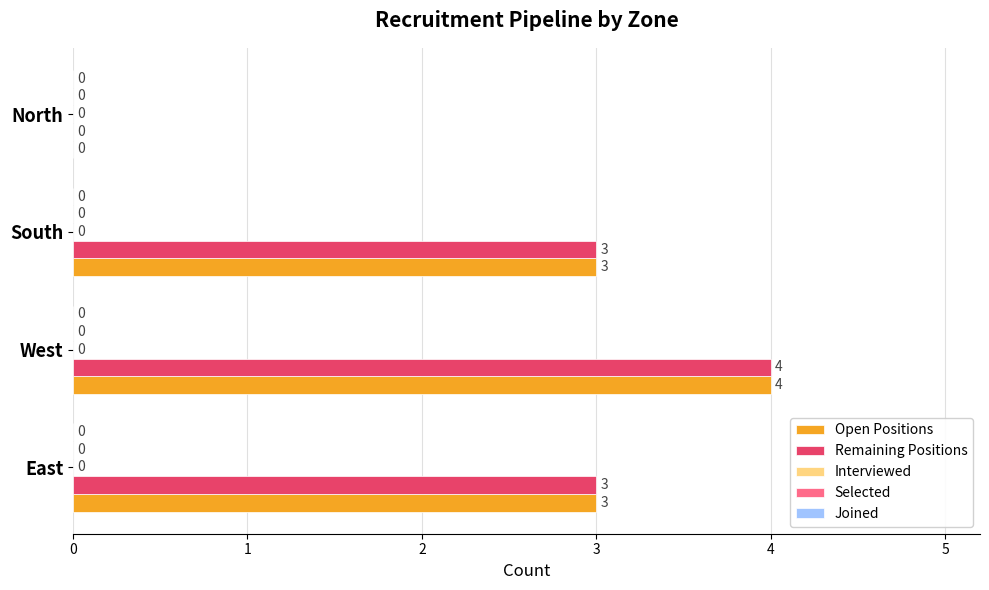

What is the sum of the Open Positions values at East and North?

3